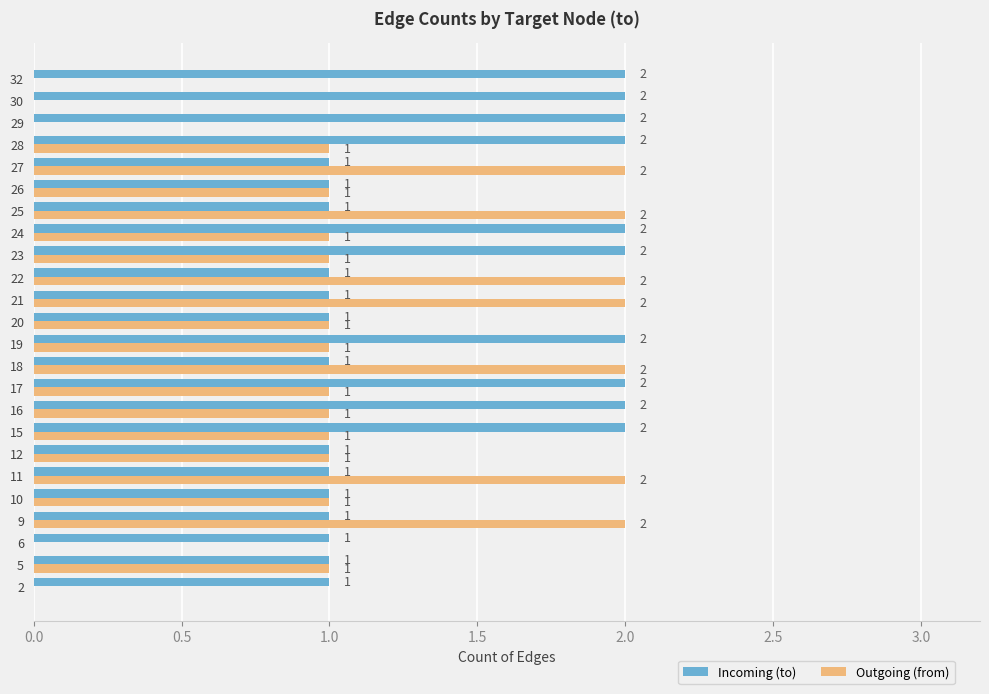

Which series has the largest total across all categories?

Incoming (to)